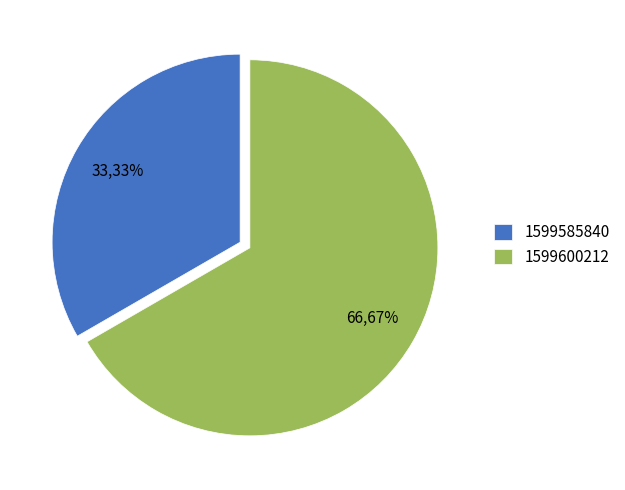

To the nearest percent, what percentage of the pie is 1599600212?

67%